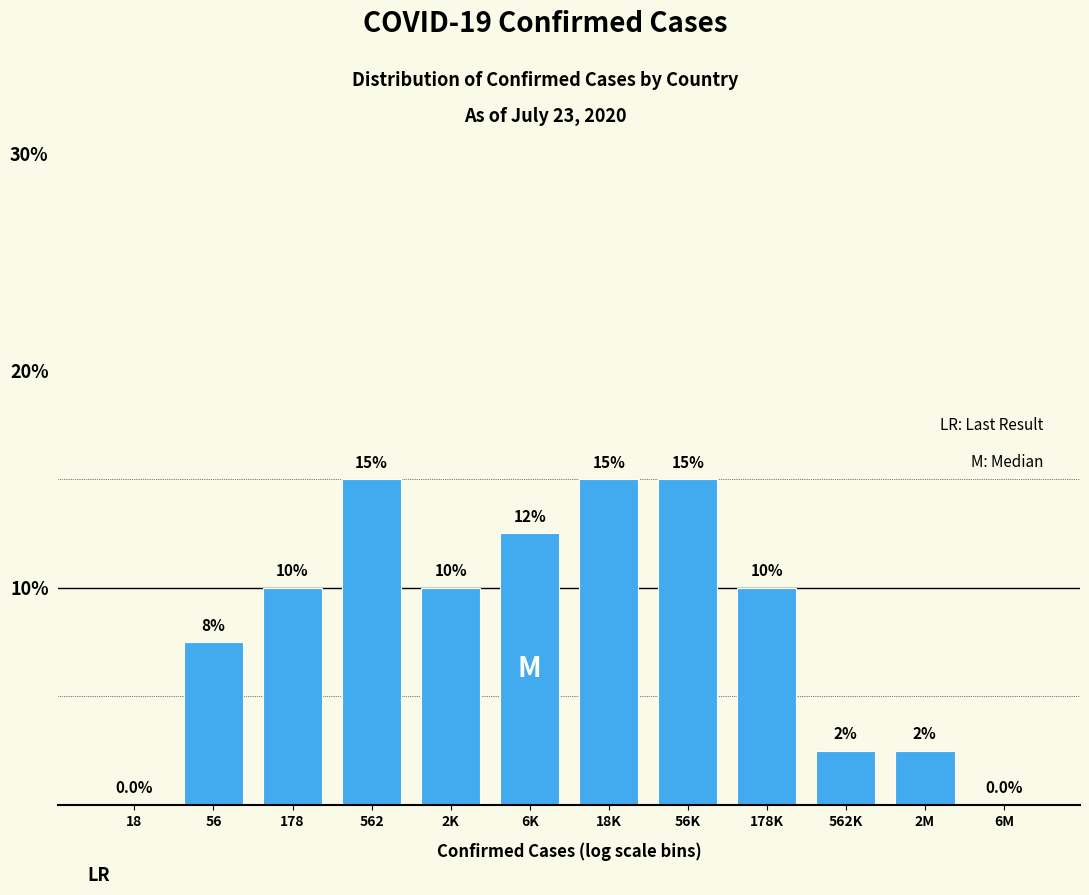

Reading left to right, what are all the values shown in this chart?

18=0.0	56=7.5	178=10.0	562=15.0	2K=10.0	6K=12.5	18K=15.0	56K=15.0	178K=10.0	562K=2.5	2M=2.5	6M=0.0